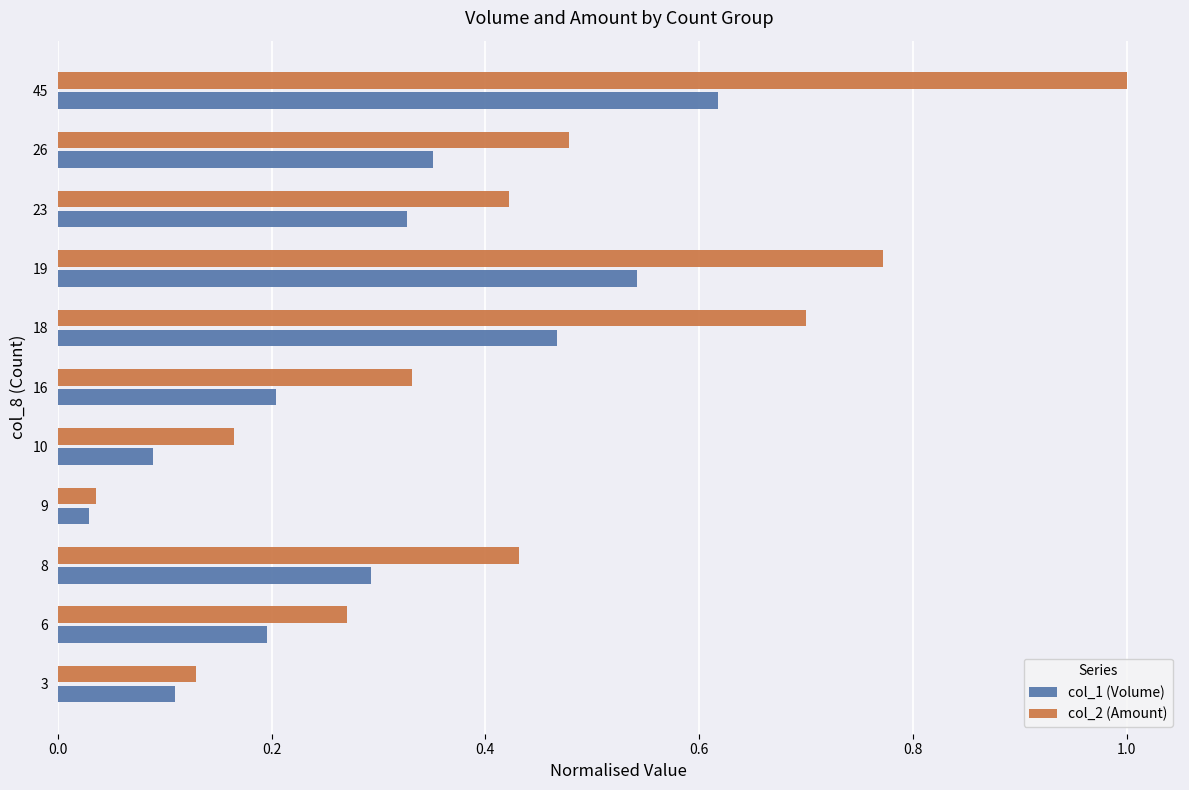

At how many categories does at least one series exceed 0?

11